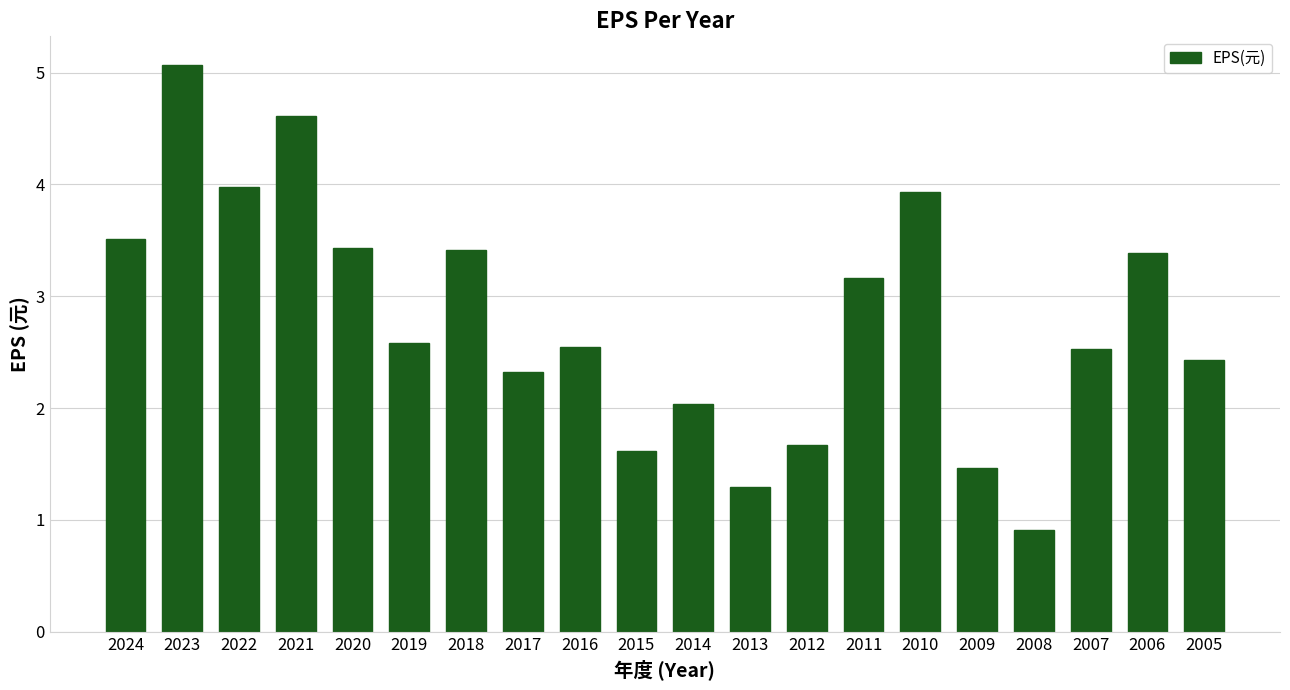

What is the average value?

2.8